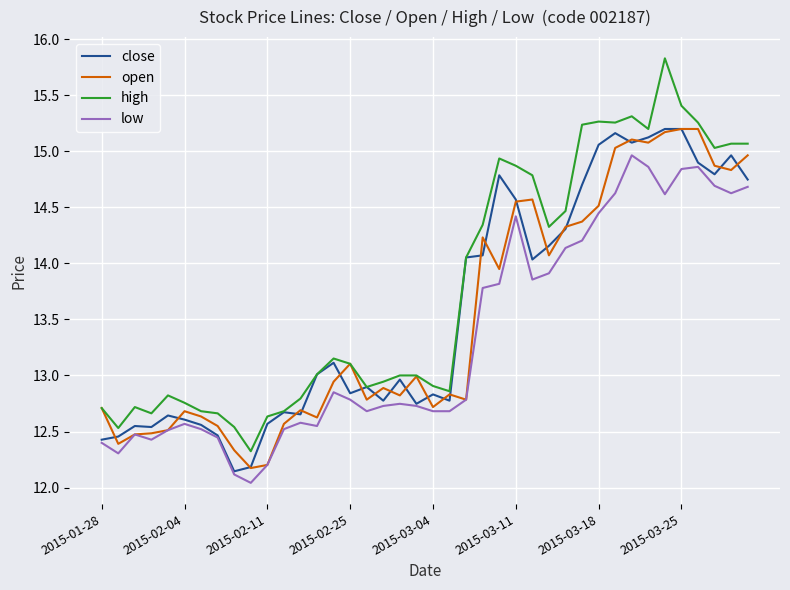

What is the minimum value for open?

12.2